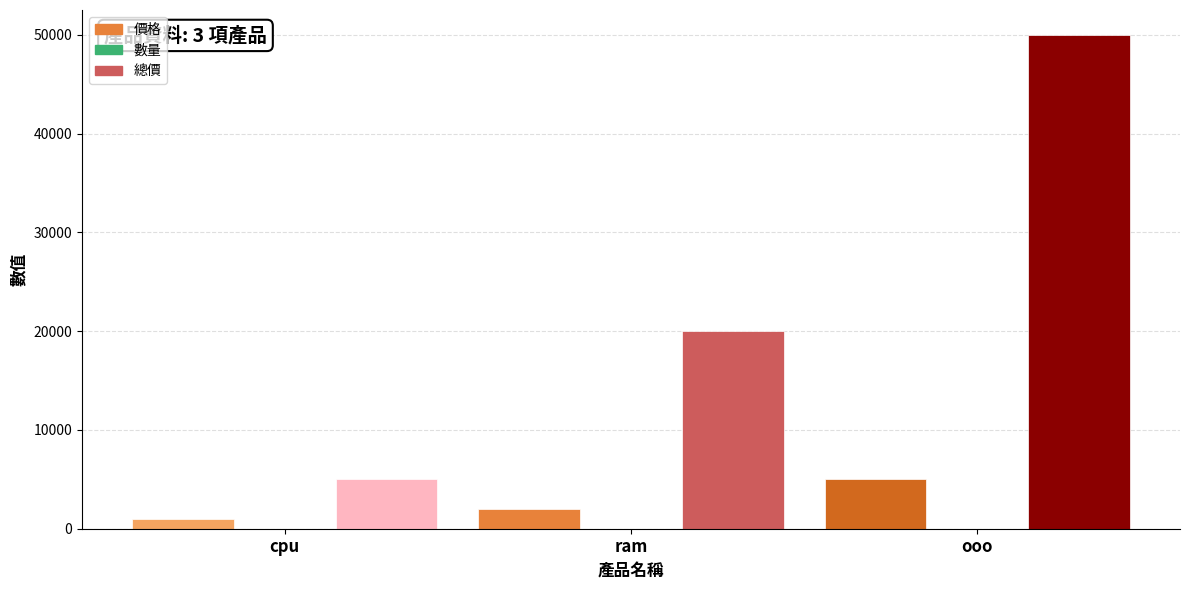

Reading left to right, what are all the values shown in this chart?

價格: cpu=1000	ram=2000	ooo=5000
數量: cpu=5	ram=10	ooo=10
總價: cpu=5000	ram=20000	ooo=50000